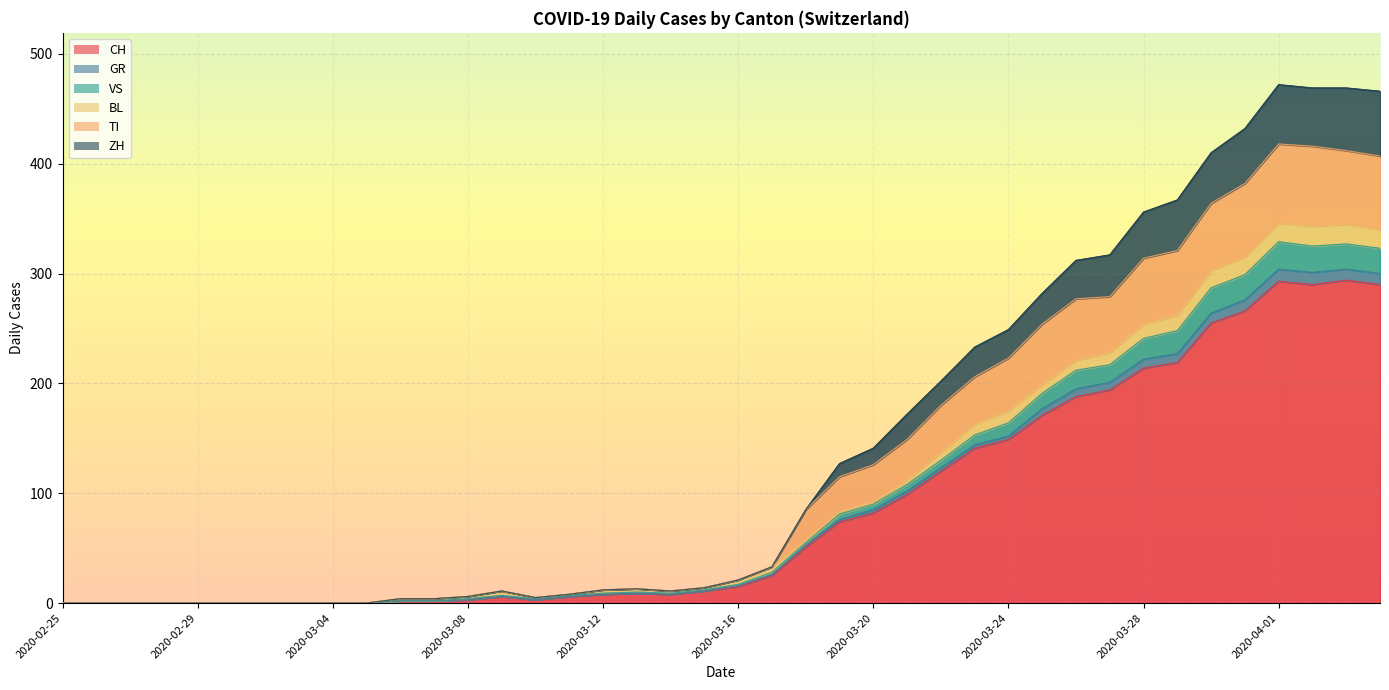

The TI series shows 7 at 2020-03-10. True or false?

False